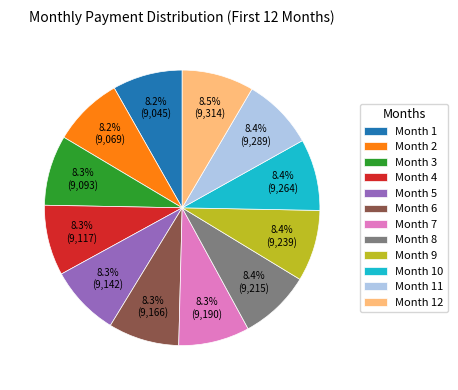

Is it true that Month 6 is 8% of the pie?

True